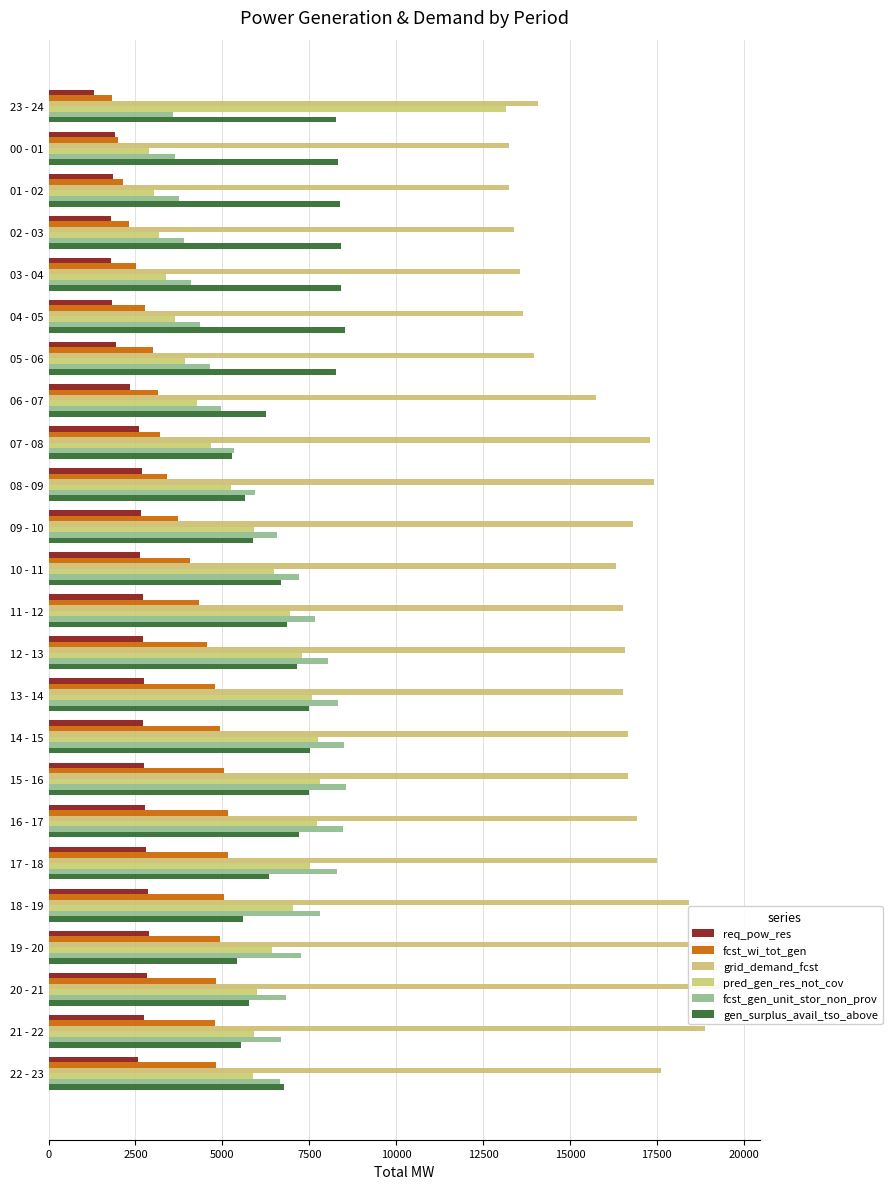

Between 09 - 10 and 11 - 12, which series saw the biggest shift?

fcst_gen_unit_stor_non_prov